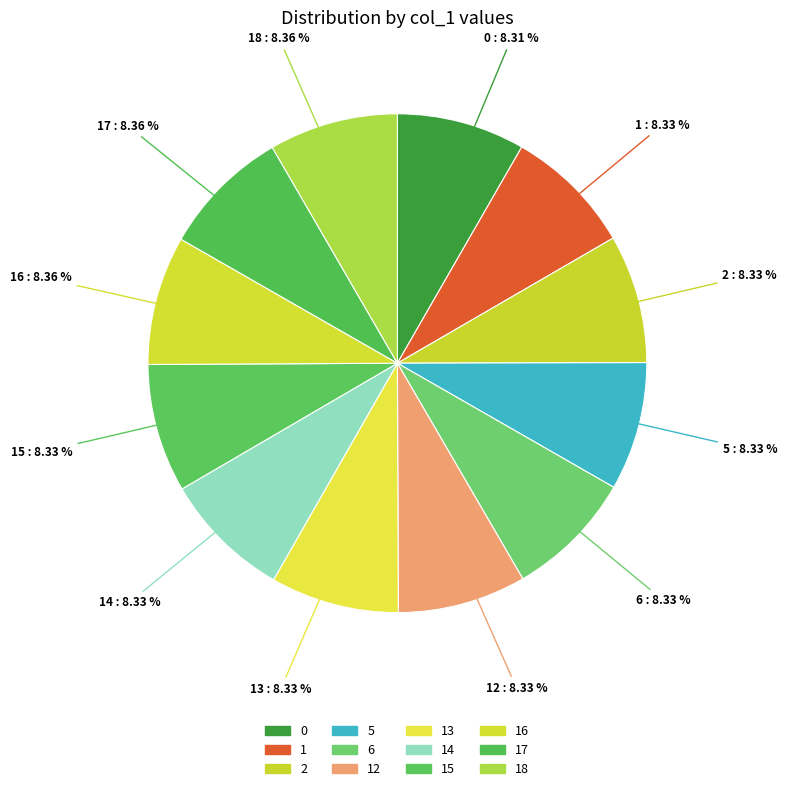

How many slices are in this pie chart?

12